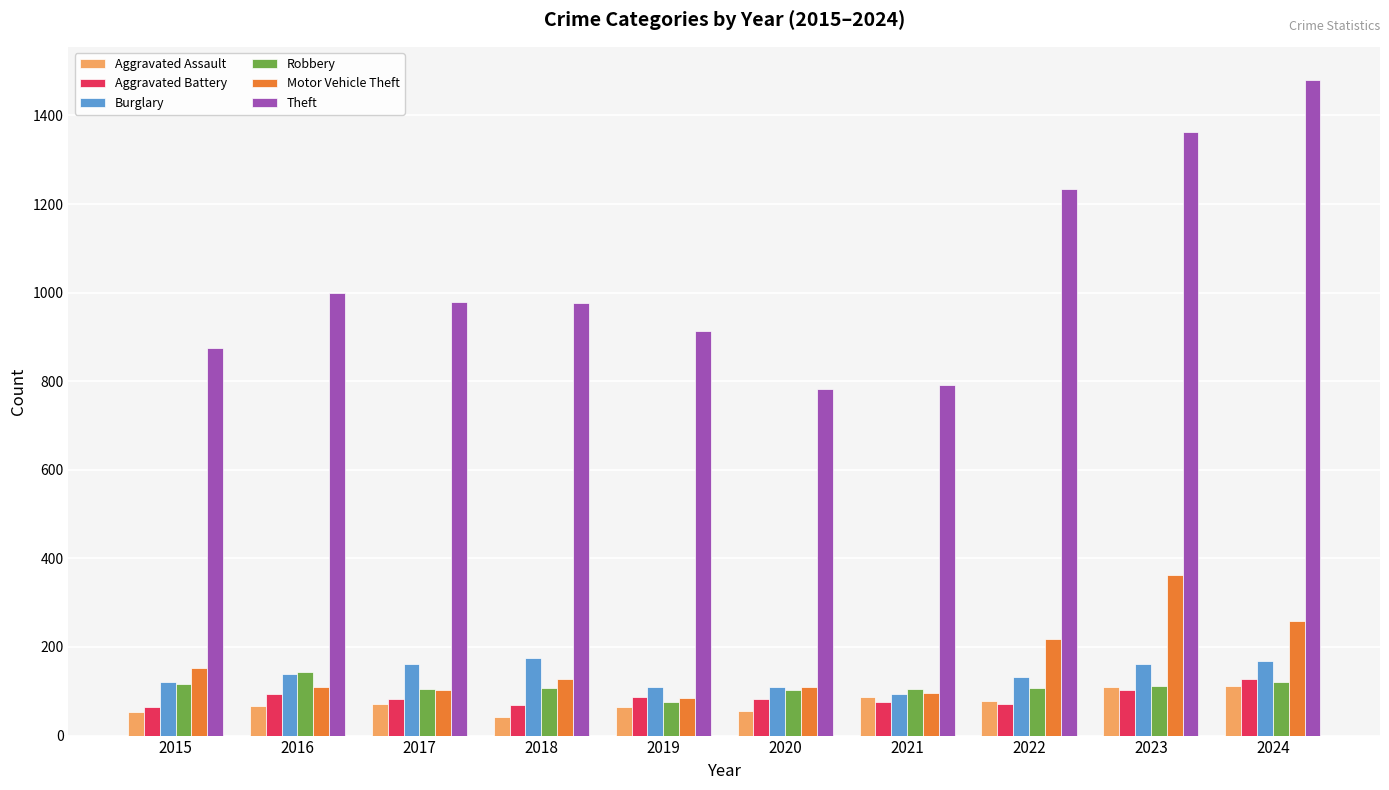

Rank the series by their maximum value, from highest to lowest.

Theft, Motor Vehicle Theft, Burglary, Robbery, Aggravated Battery, Aggravated Assault